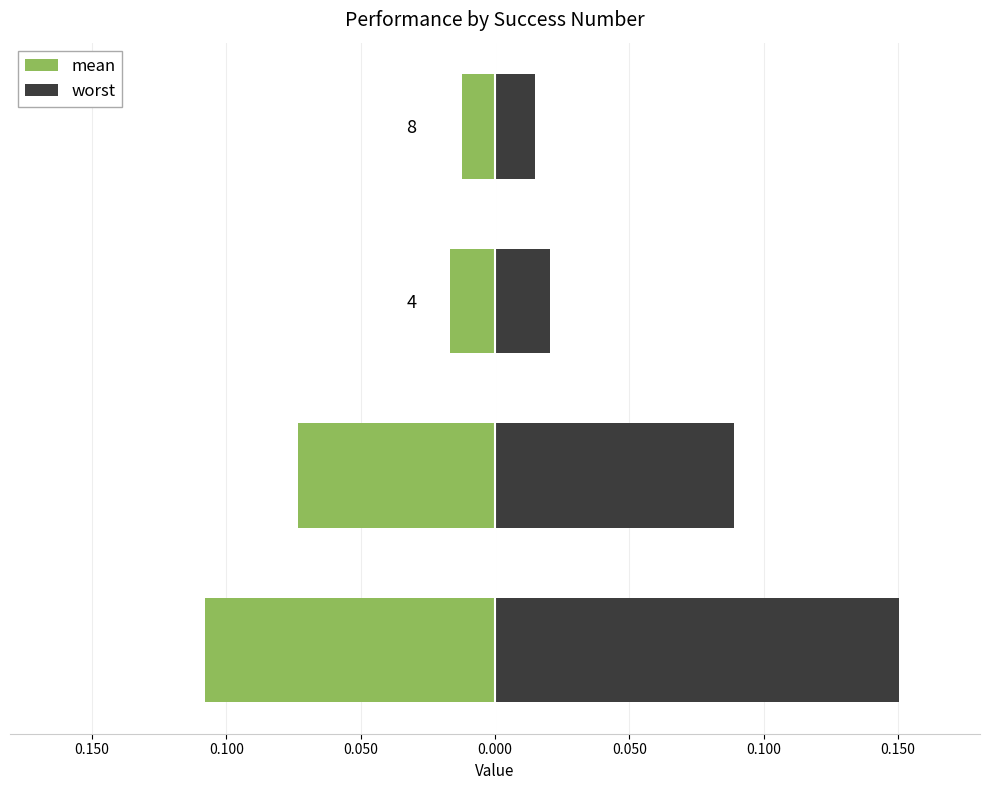

The value of mean at 0.050 is -0.0. True or false?

False